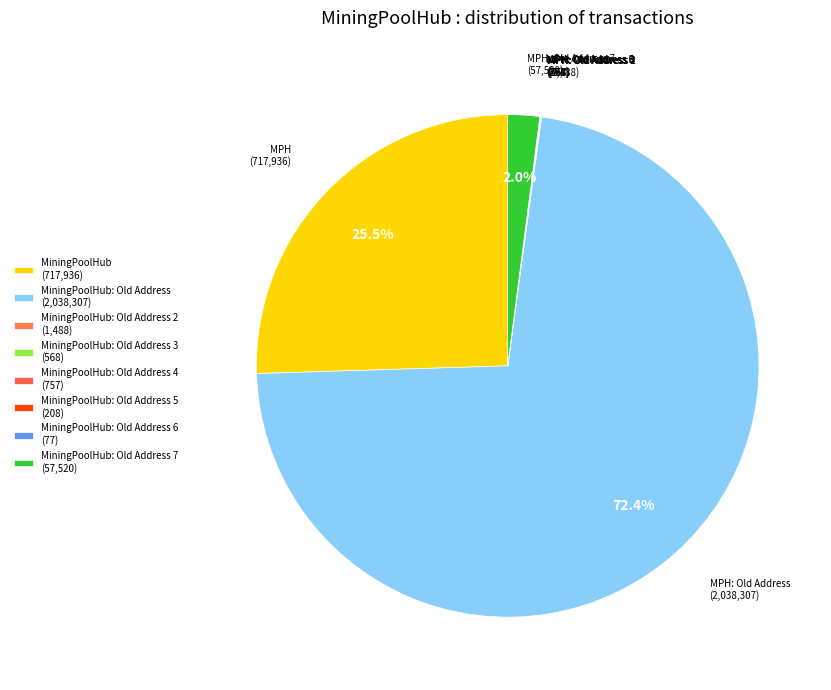

Does any single category account for the majority?

Yes